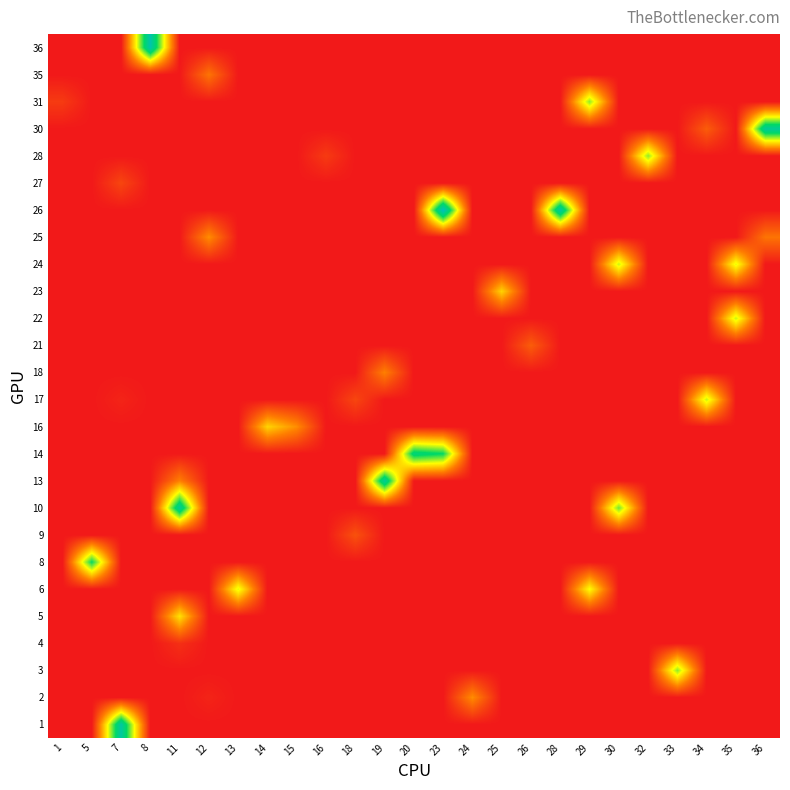

What is the total value across all series at 33?

22